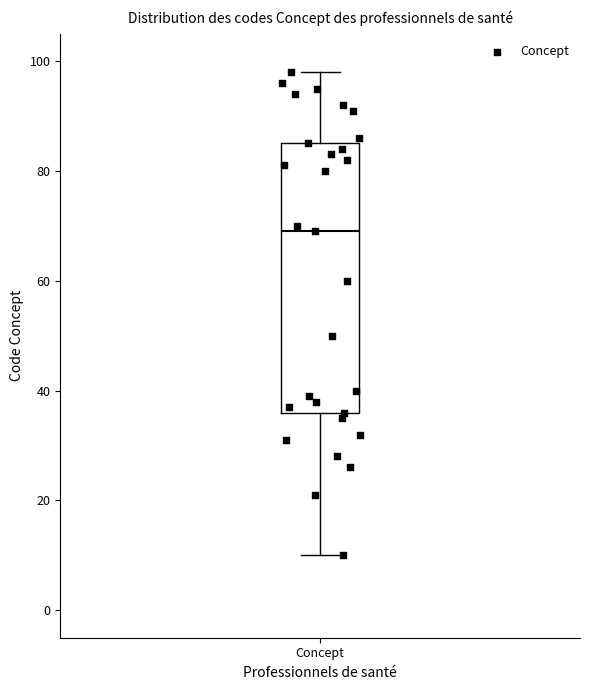

Where is the upper edge of the box for Concept on the y-axis? The values are not printed on the chart, so give them approximately, as read against the axis.

86